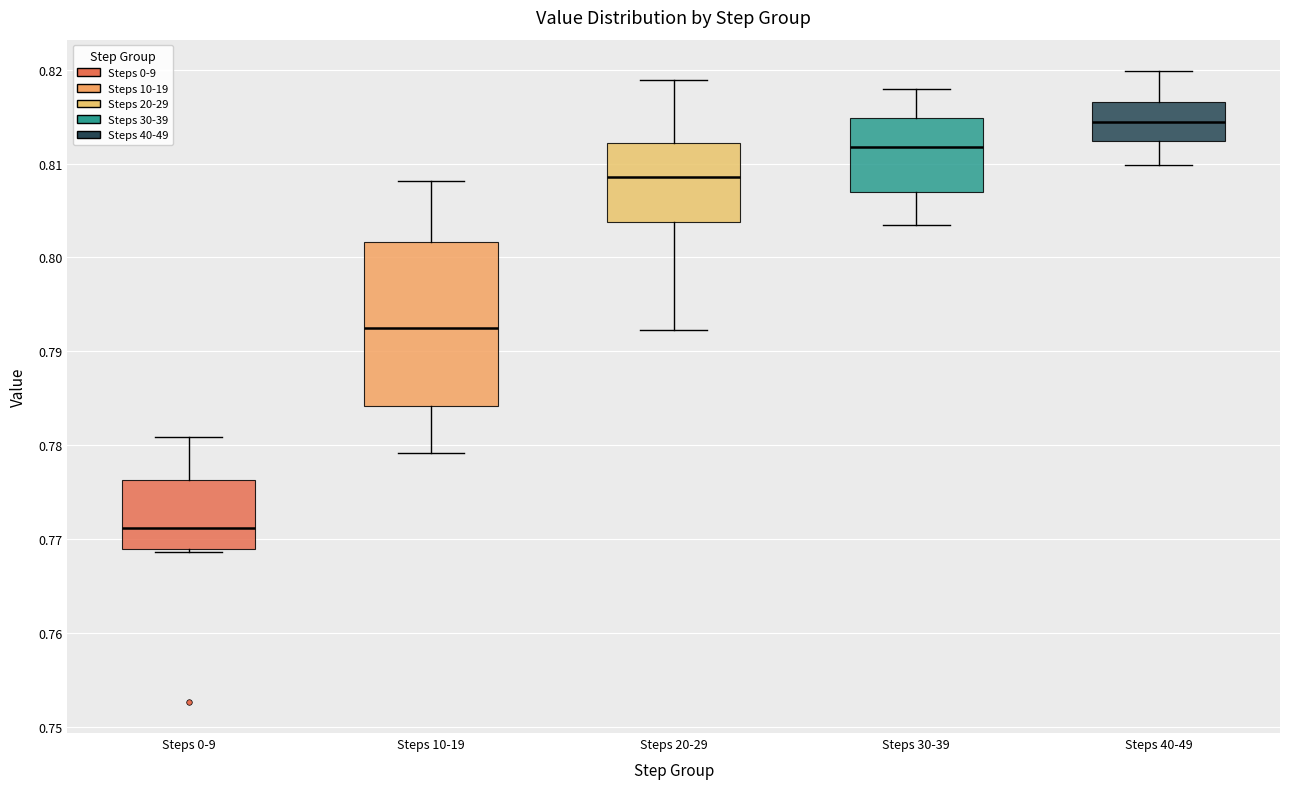

Where is the upper edge of the box for Steps 20-29 on the y-axis? The values are not printed on the chart, so give them approximately, as read against the axis.

0.812